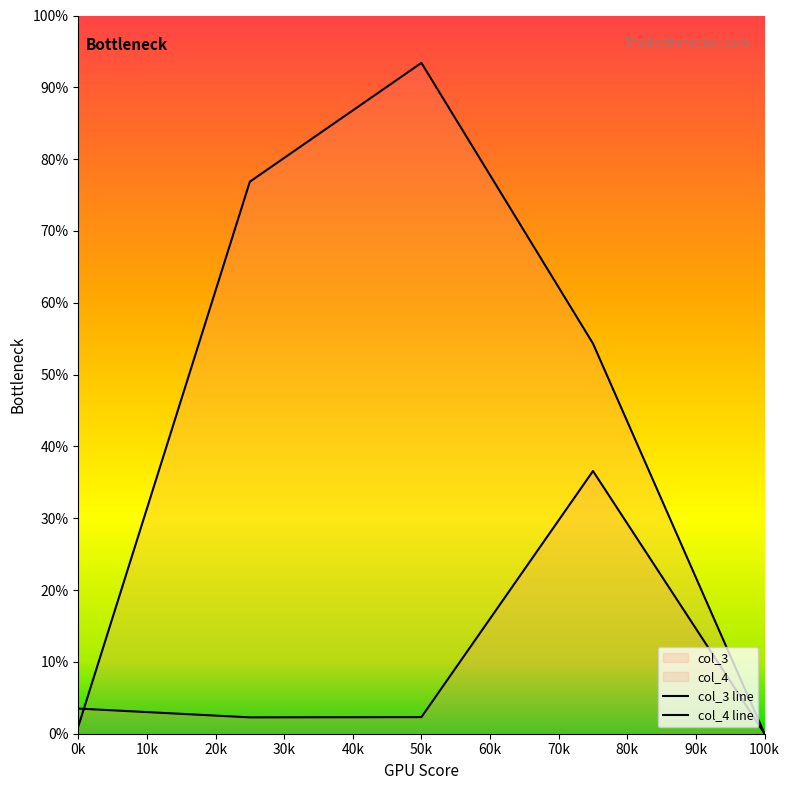

Which series has the largest range (max minus min)?

col_4